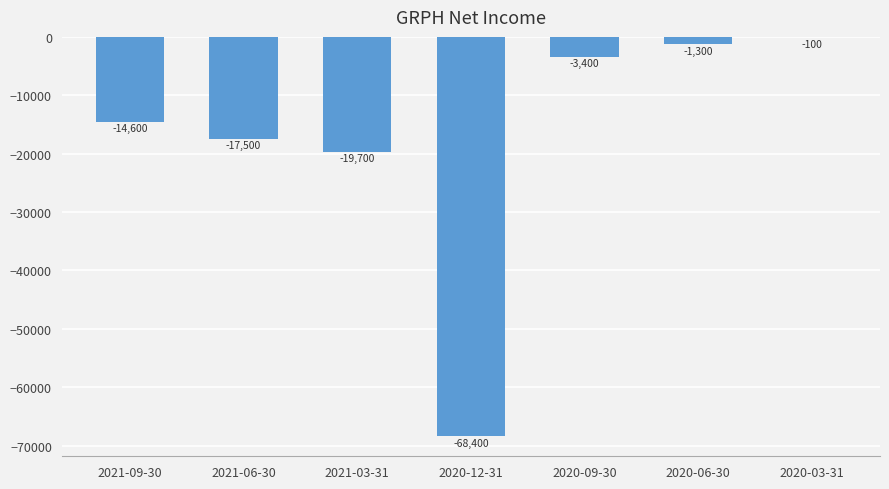

Reading right to left, transcribe all the data shown in this chart.

2020-03-31=-100	2020-06-30=-1300	2020-09-30=-3400	2020-12-31=-68400	2021-03-31=-19700	2021-06-30=-17500	2021-09-30=-14600